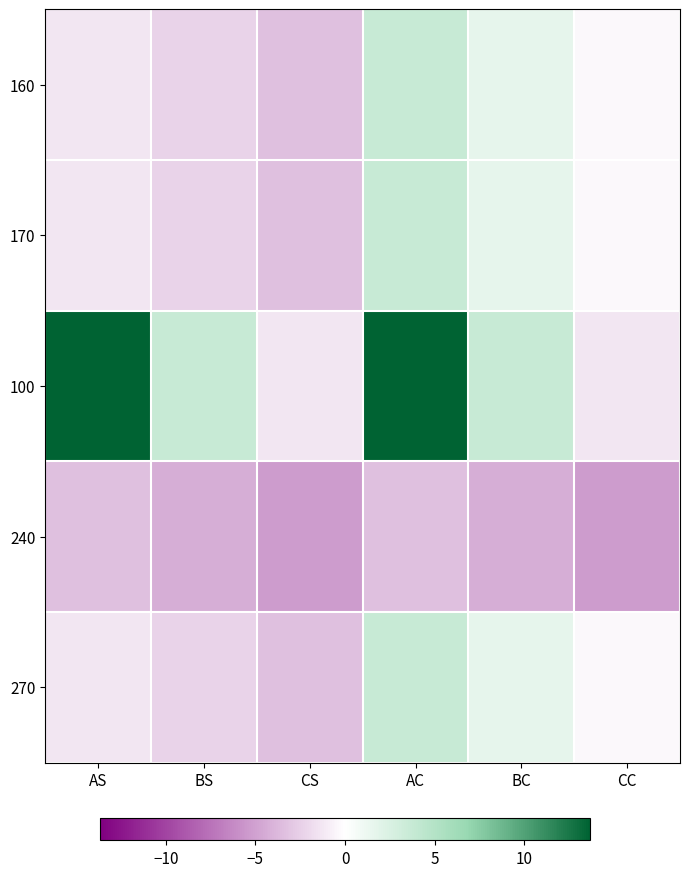

At which category does the chart reach its peak across all series?

AS